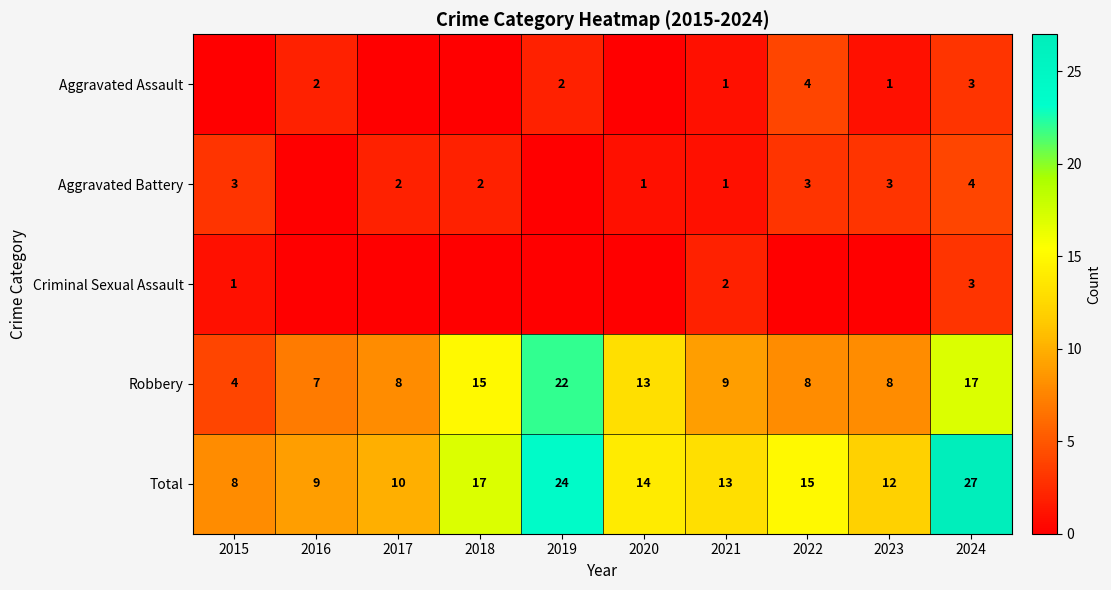

List the labels in order of Total value, smallest first.

2015, 2016, 2017, 2023, 2021, 2020, 2022, 2018, 2019, 2024